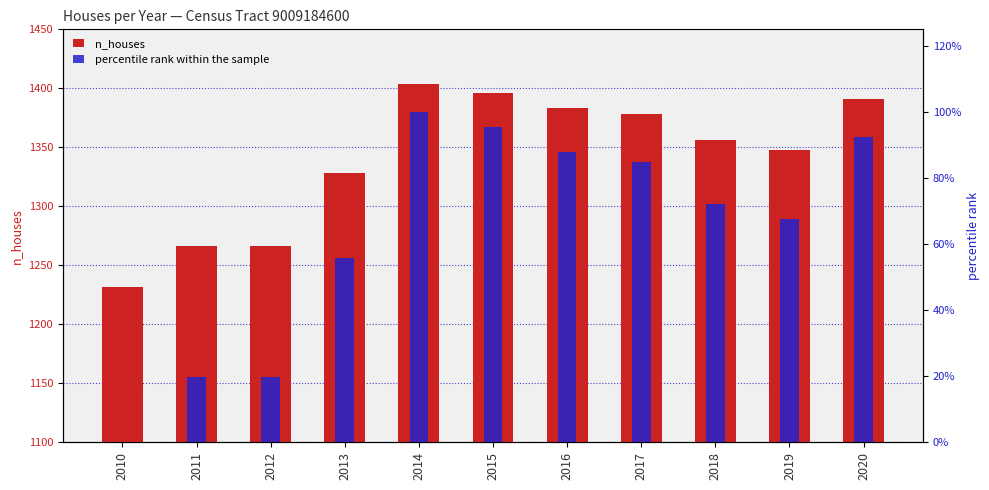

List the series in order of their peak value, highest first.

n_houses, percentile rank within the sample